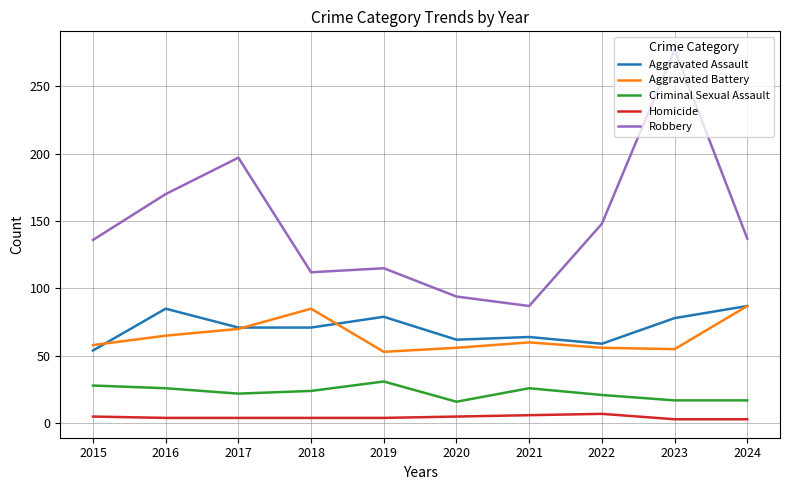

Which series has the largest range (max minus min)?

Robbery